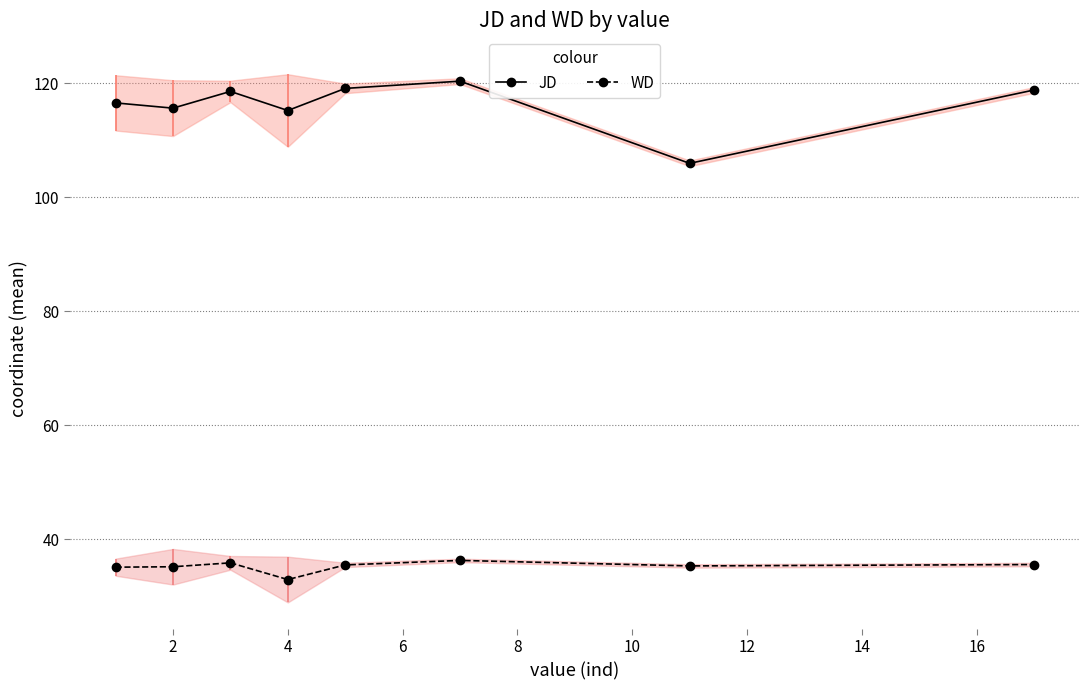

The WD series shows 21.9 at 4. True or false?

False